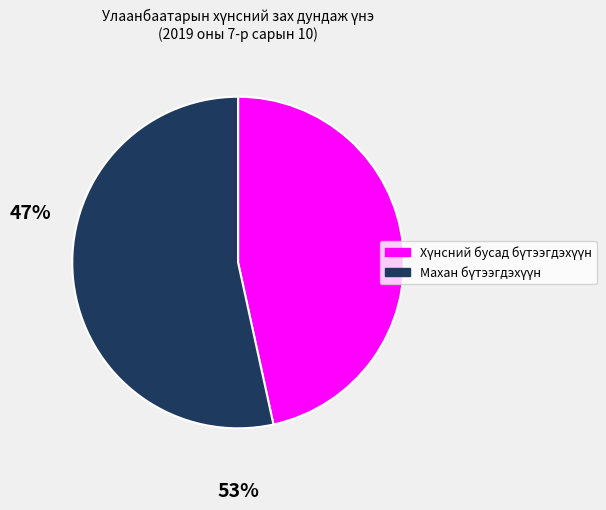

Does any single category account for the majority?

Yes